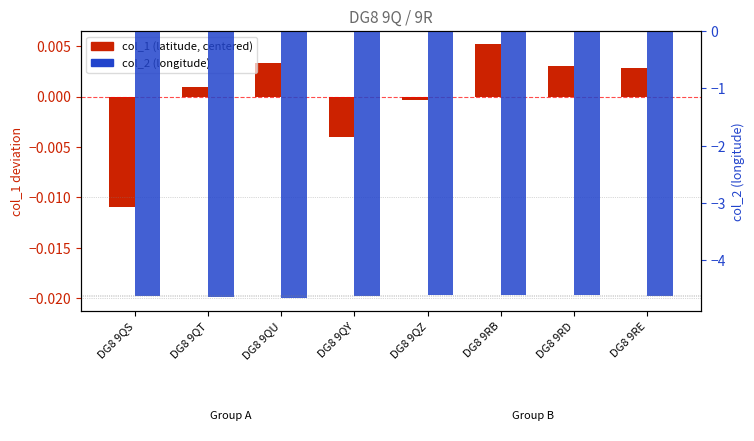

How many bars are there in each group?

2